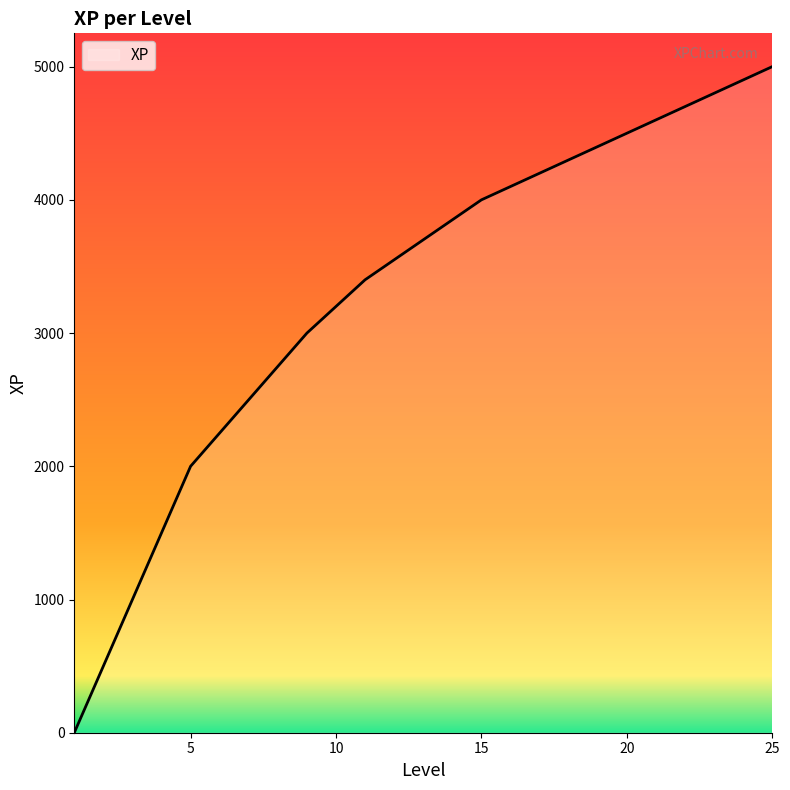

What is the maximum value shown in the chart?

5000